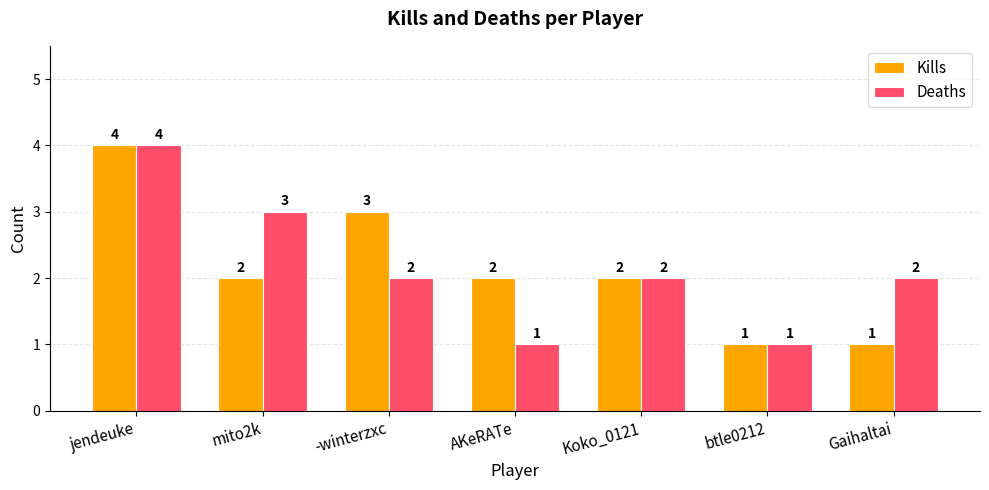

What is the sum of the Kills values at mito2k and Koko_0121?

4